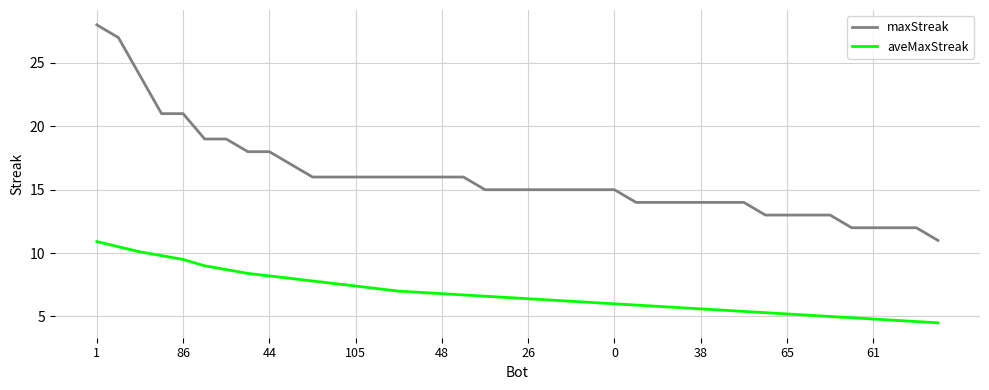

What is the difference between the maximum and minimum values in the maxStreak series?

17.0